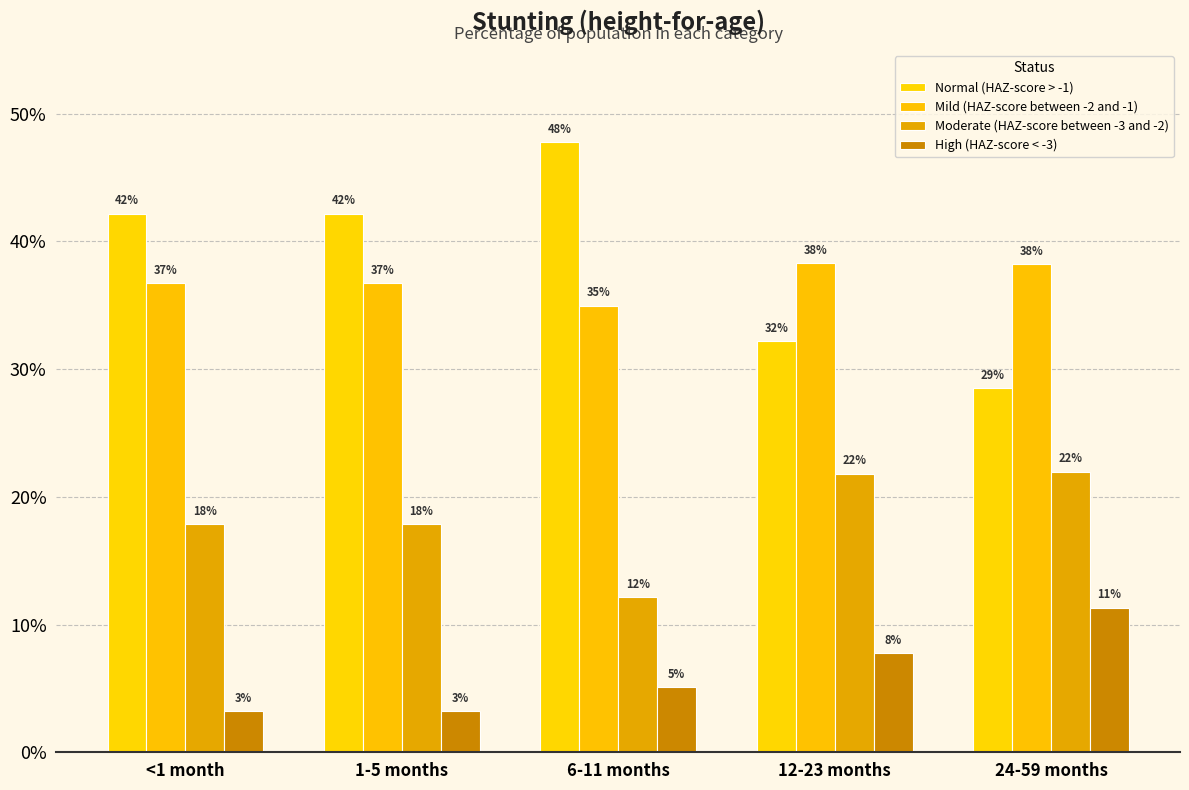

Which series has the largest total across all categories?

Normal (HAZ-score > -1)